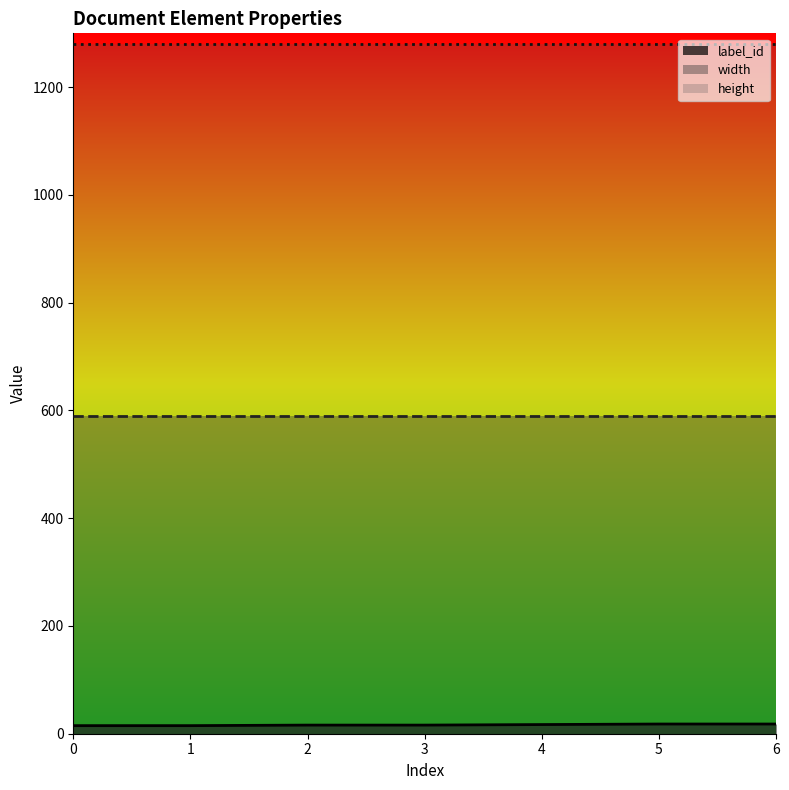

How many values in the label_id series exceed 16?

3